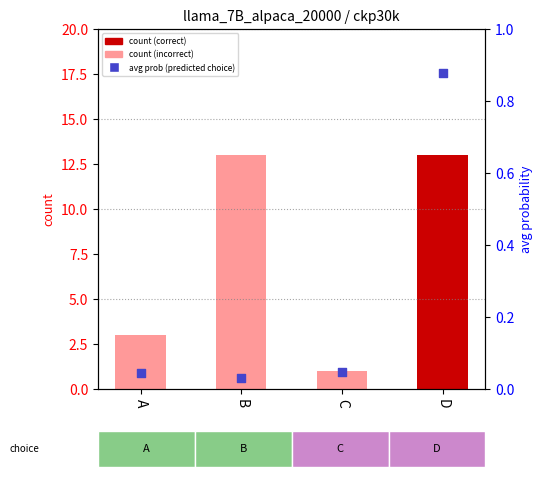

Which series reaches the minimum Y coordinate?

count (correct)